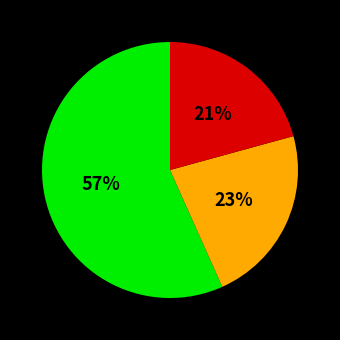

Does any single category account for the majority?

Yes